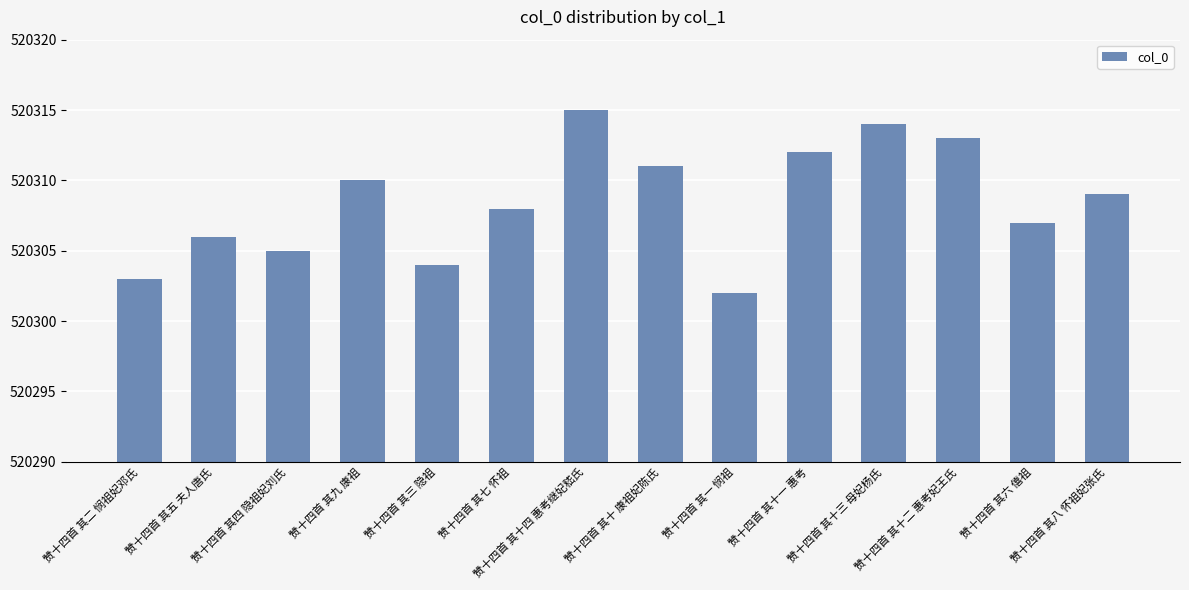

Reading left to right, extract all data points from this chart.

520303	520306	520305	520310	520304	520308	520315	520311	520302	520312	520314	520313	520307	520309